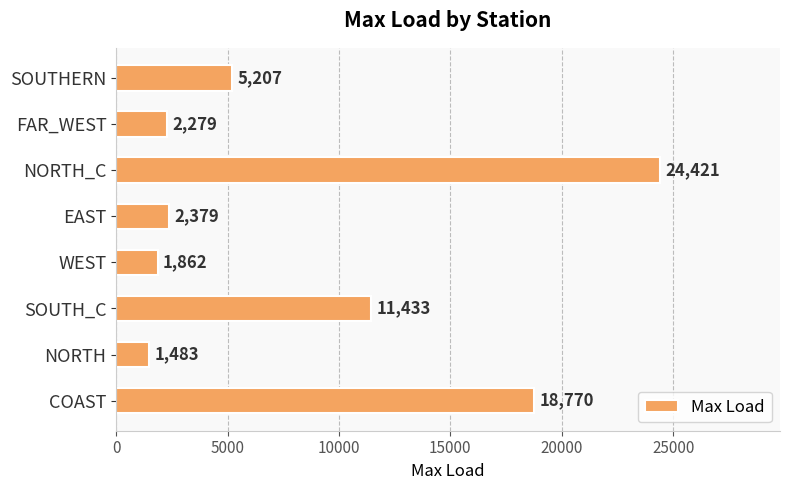

How many categories are shown in the chart?

8